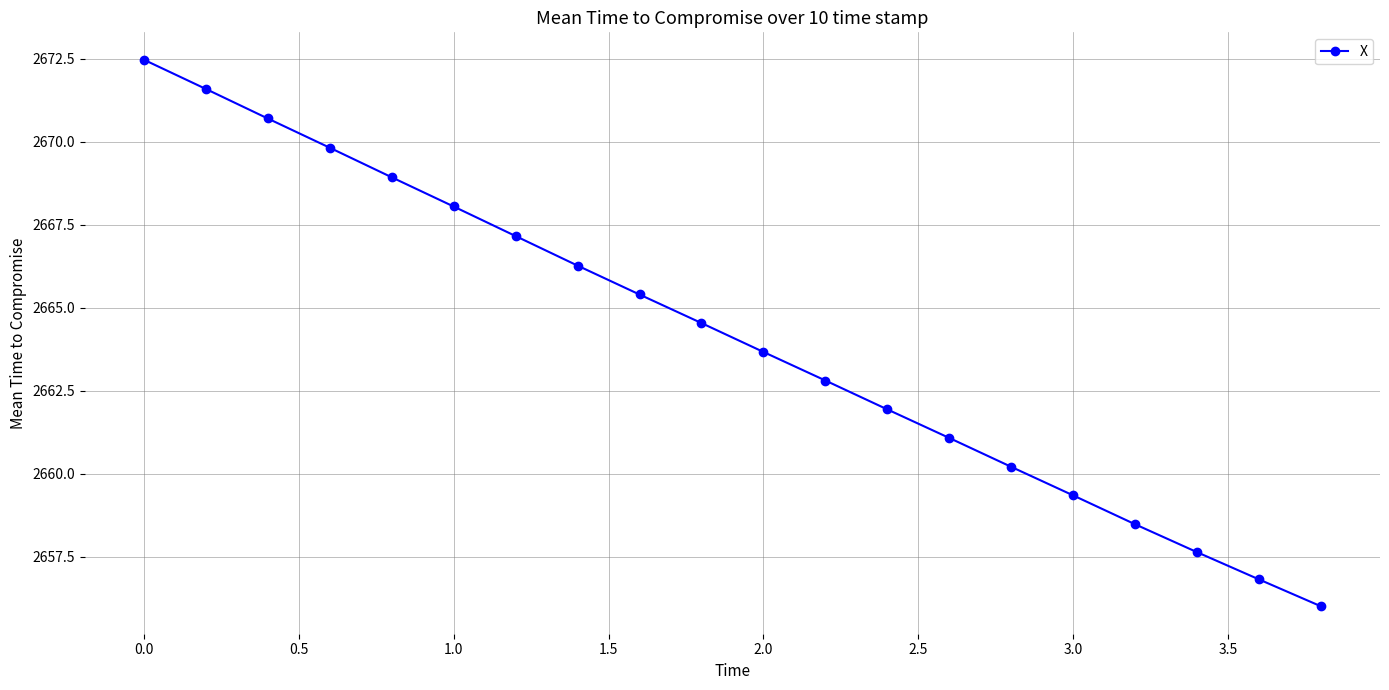

What is the sum of all values?

53282.9